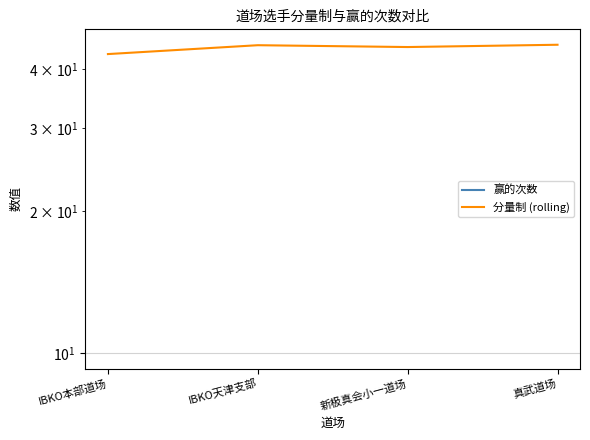

Does the chart display data point markers on the line(s)?

No